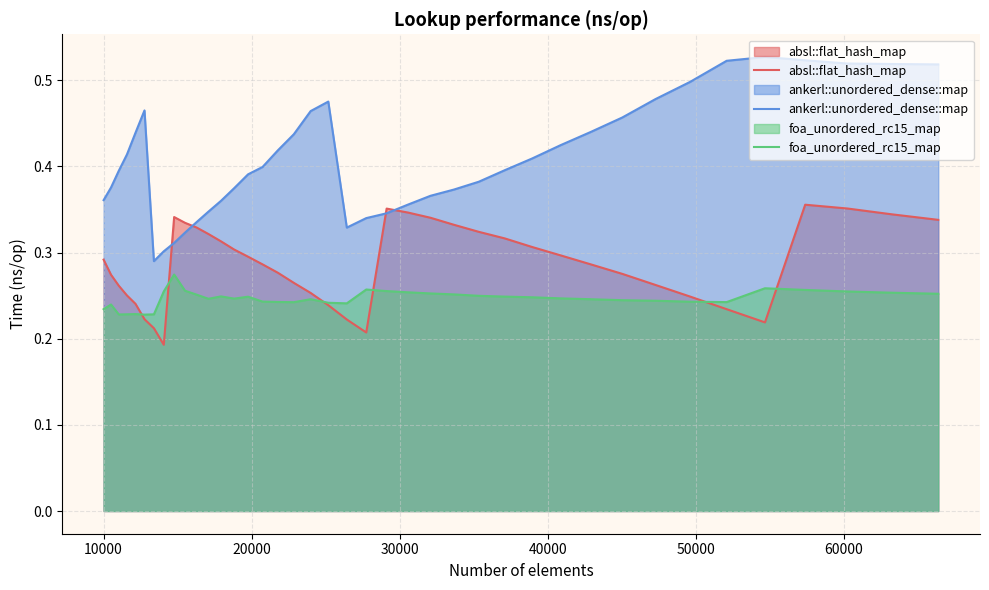

Which series has the largest total across all categories?

ankerl::unordered_dense::map